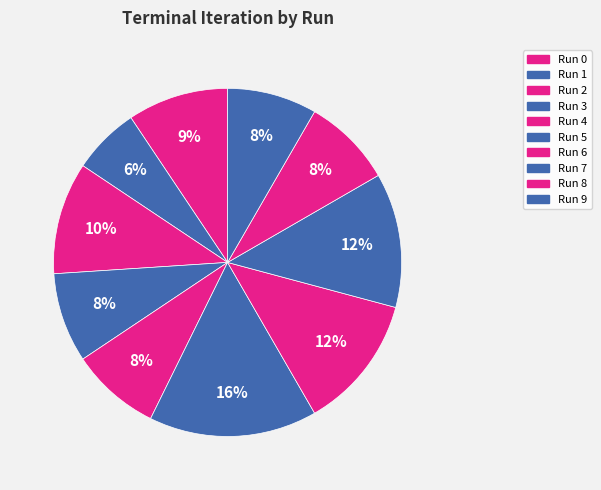

To the nearest percent, what percentage of the pie is Run 2?

10%